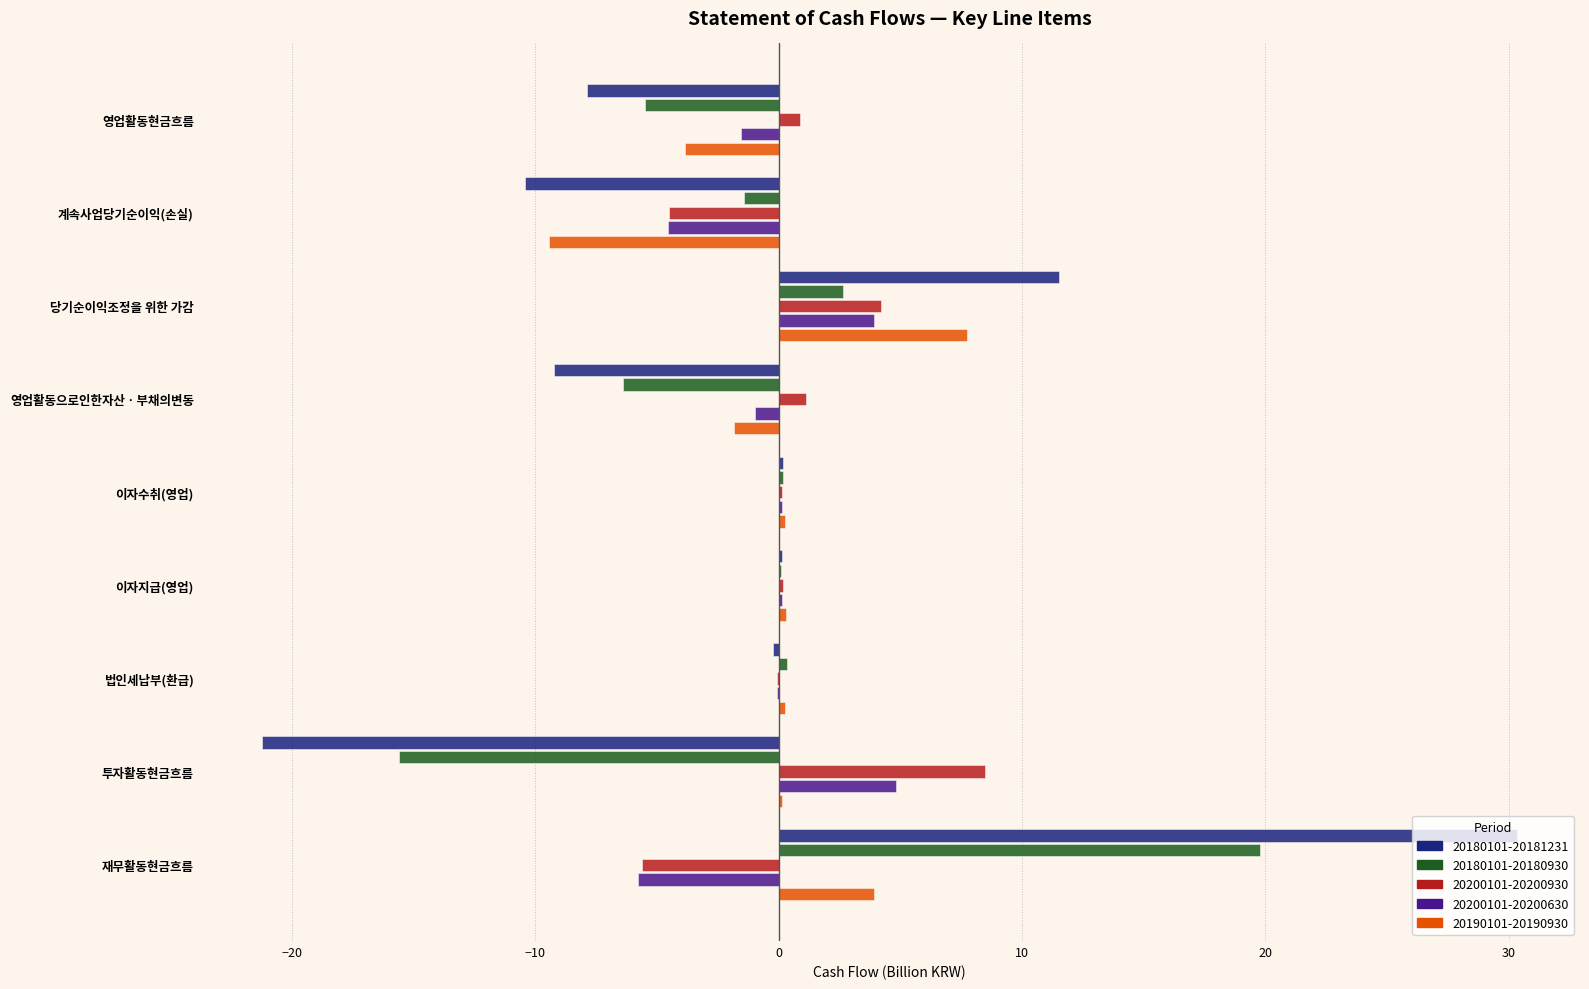

True or false: 20180101-20180930 has a value of -10.7 at 영업활동으로인한자산ㆍ부채의변동.

False